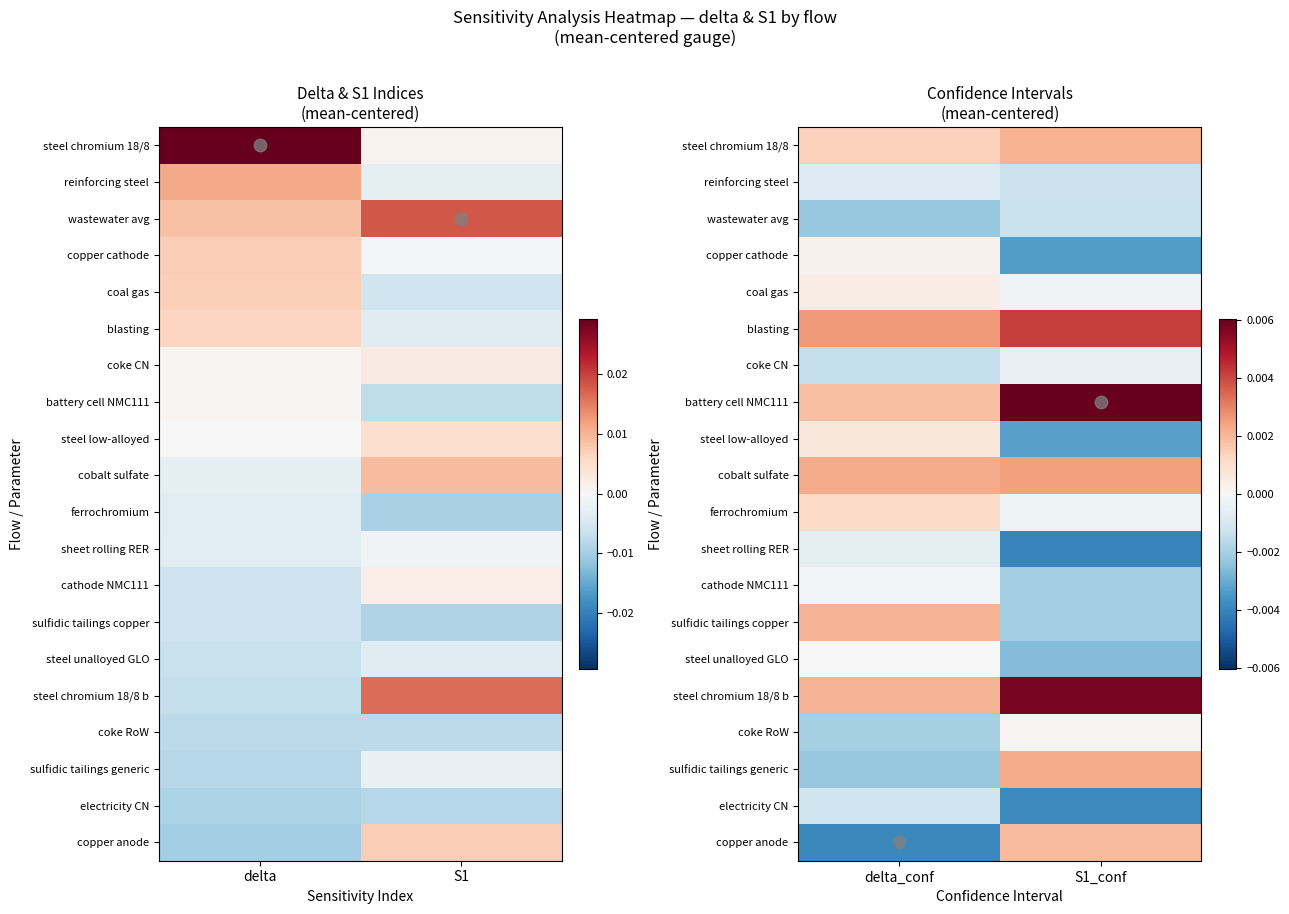

Which label corresponds to the smallest value in the chart?

S1_conf